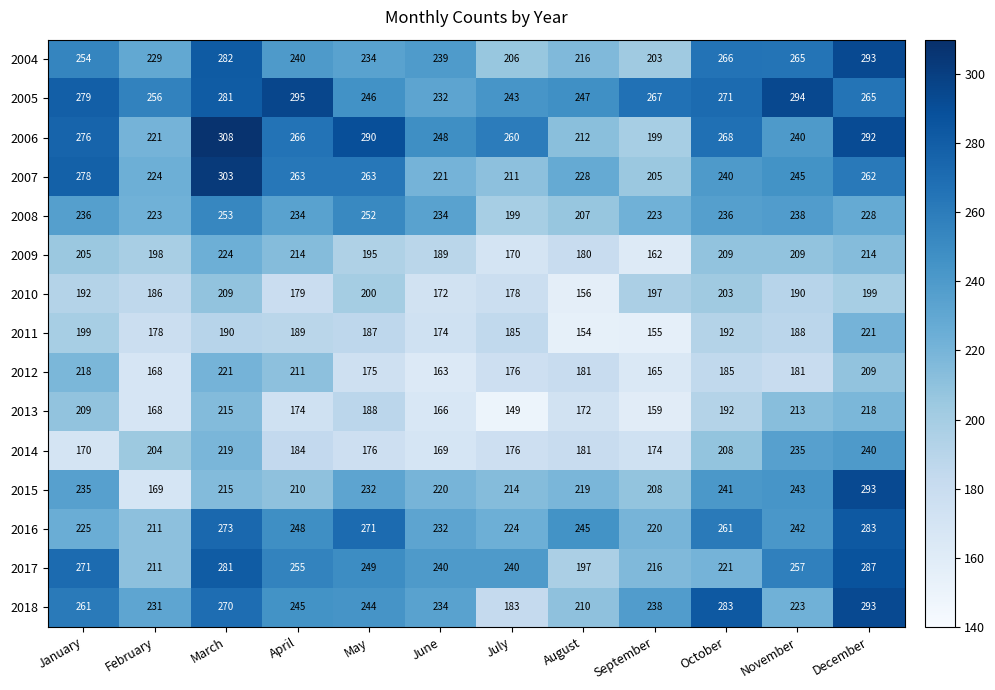

The value of 2015 at March is 215. True or false?

True